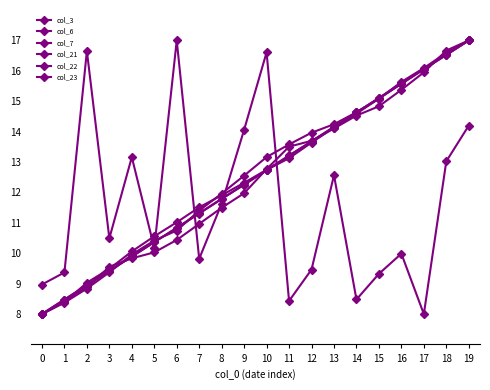

What is the value of the col_7 point at the 13th from the left?

13.7